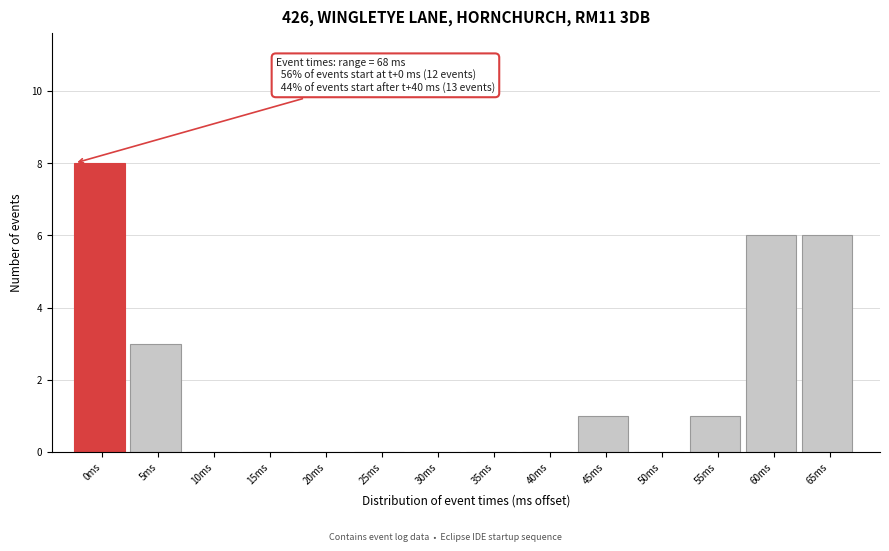

Reading right to left, list all the values displayed in this chart.

65ms=6	60ms=6	55ms=1	50ms=0	45ms=1	40ms=0	35ms=0	30ms=0	25ms=0	20ms=0	15ms=0	10ms=0	5ms=3	0ms=8